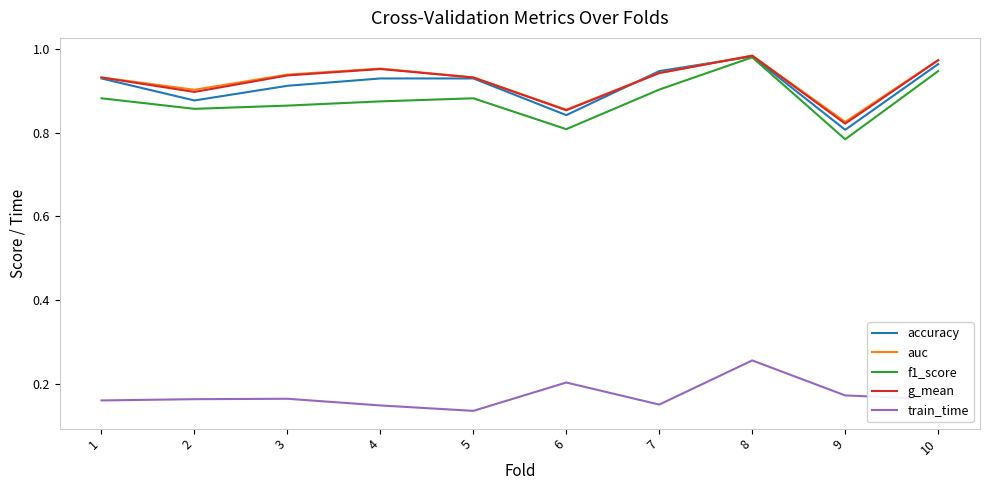

Where is the first local minimum for g_mean?

2